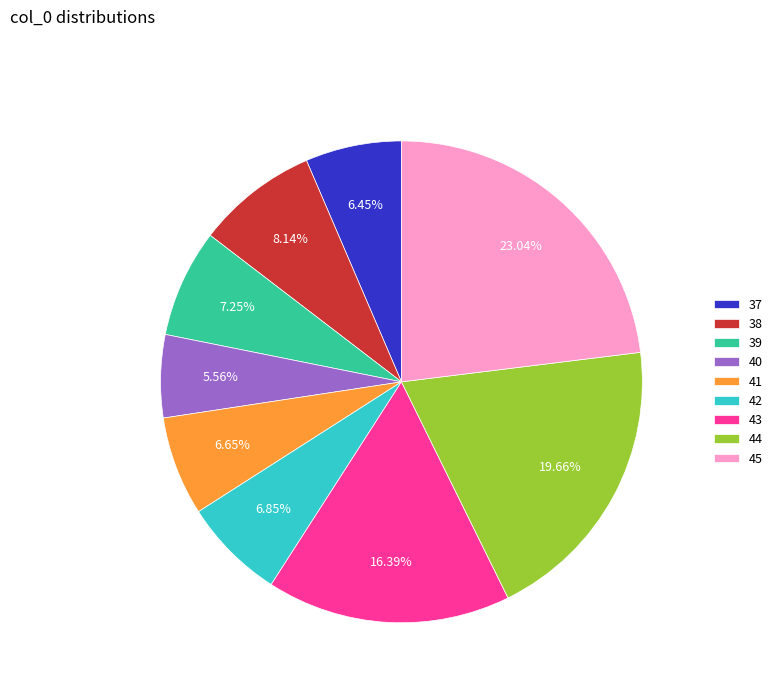

Is there any slice that represents more than half of the pie?

No